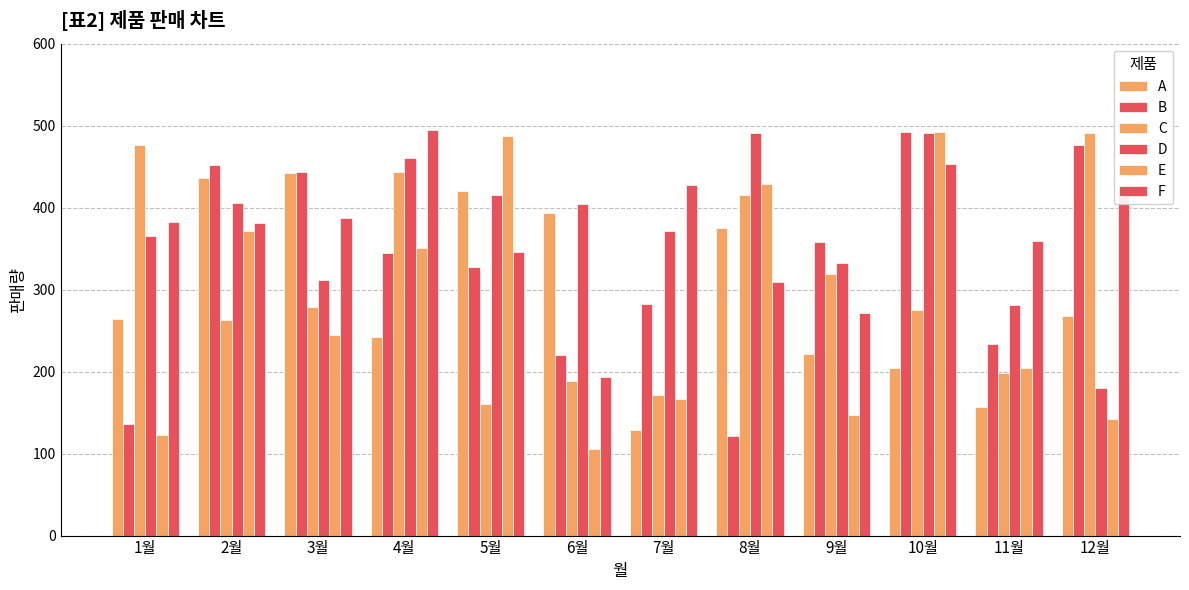

Reading right to left, extract all data points from this chart.

A: 12월=268	11월=157	10월=204	9월=222	8월=375	7월=129	6월=394	5월=420	4월=242	3월=442	2월=436	1월=264
B: 12월=476	11월=234	10월=492	9월=358	8월=121	7월=283	6월=220	5월=327	4월=345	3월=444	2월=452	1월=136
C: 12월=491	11월=198	10월=275	9월=319	8월=416	7월=172	6월=189	5월=161	4월=444	3월=279	2월=263	1월=476
D: 12월=180	11월=281	10월=491	9월=332	8월=491	7월=371	6월=404	5월=415	4월=461	3월=312	2월=406	1월=365
E: 12월=142	11월=205	10월=492	9월=147	8월=429	7월=166	6월=105	5월=487	4월=351	3월=245	2월=371	1월=123
F: 12월=422	11월=359	10월=453	9월=272	8월=309	7월=428	6월=194	5월=346	4월=495	3월=387	2월=381	1월=383